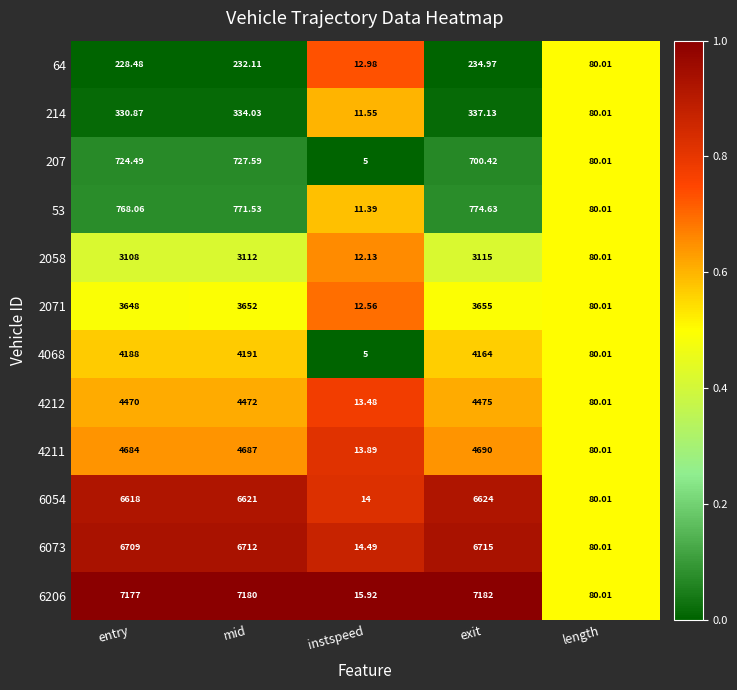

How many data points does each series have?

5